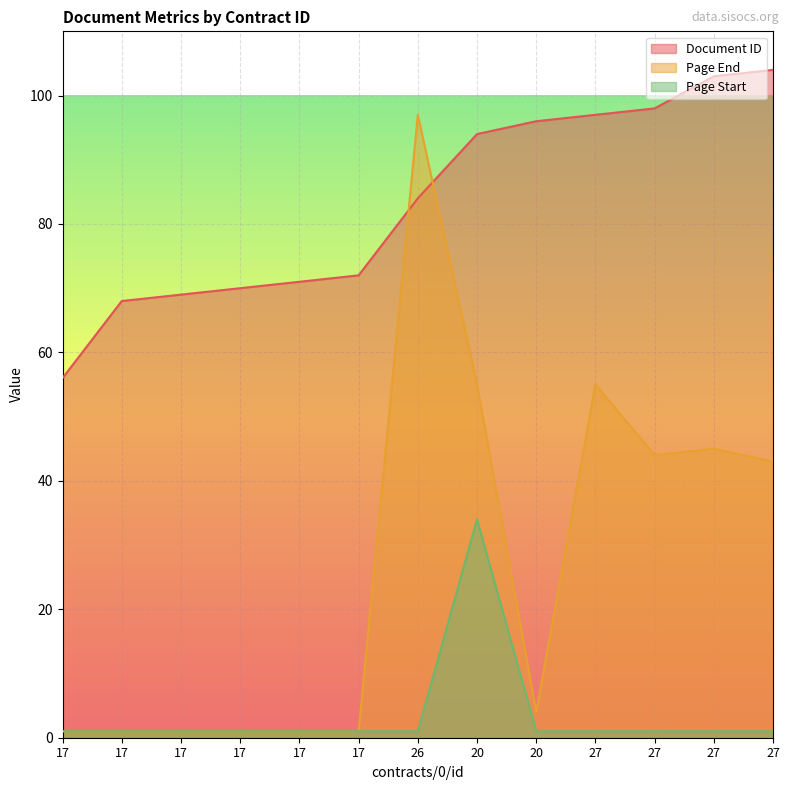

At which label does Page End first exceed 4?

26